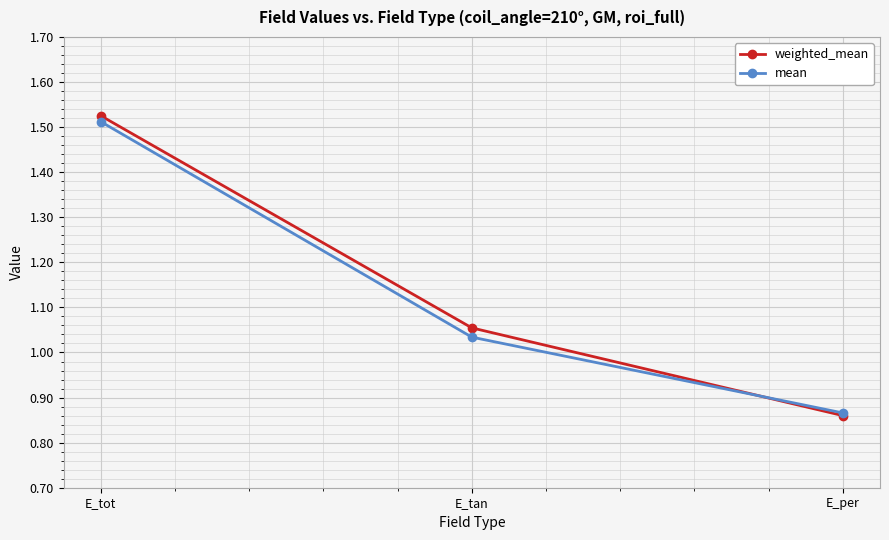

What is the label of the 3rd point from the left?

E_per